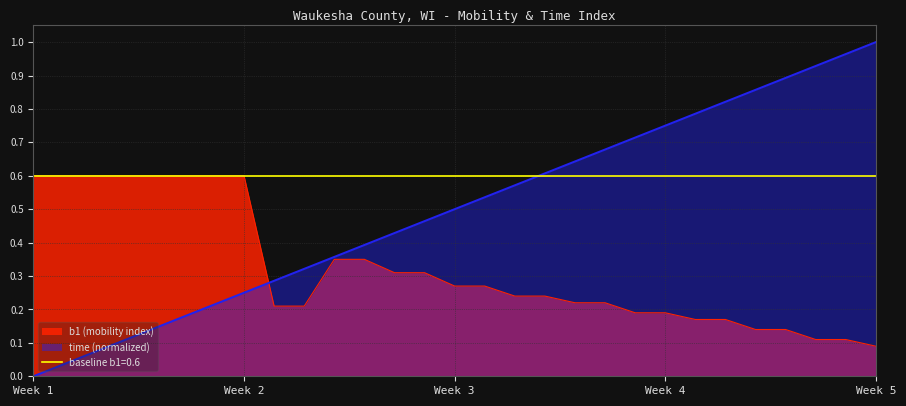

At which label does time (normalized) reach its minimum?

Week 1